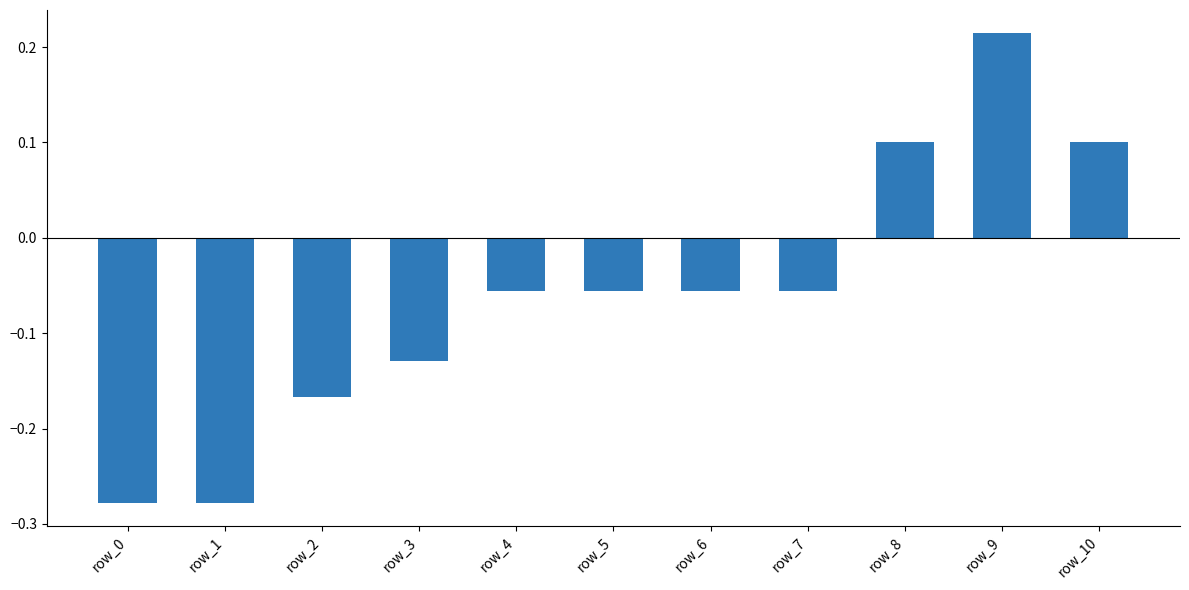

The value at row_9 is 0.4. True or false?

False